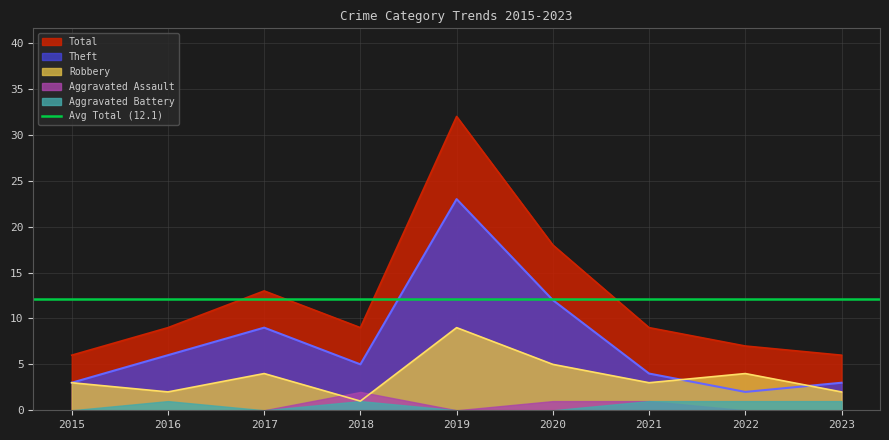

The value of Theft at 2016 is 6. True or false?

True